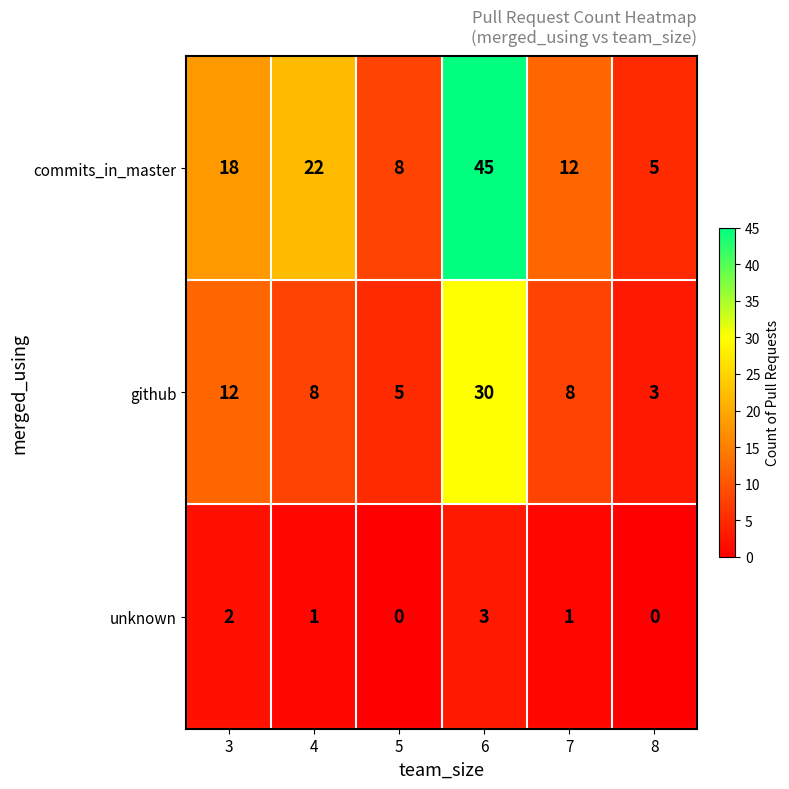

List the series in order of their peak value, highest first.

commits_in_master, github, unknown